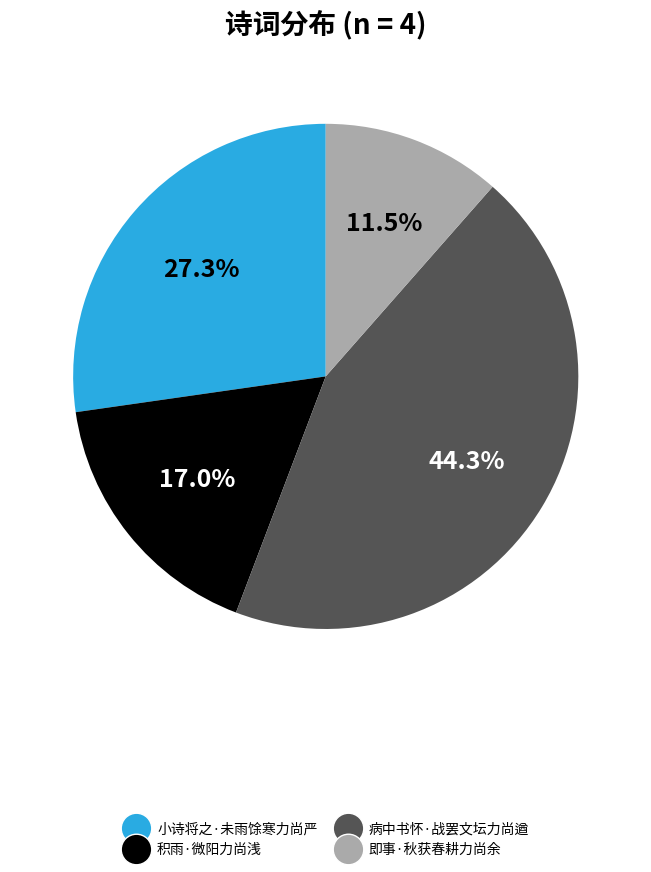

How much of the chart is everything except 病中书怀·战罢文坛力尚遒?

55.7%